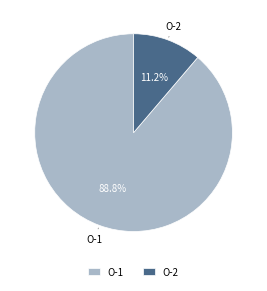

Rank the categories by value from lowest to highest.

O-2, O-1